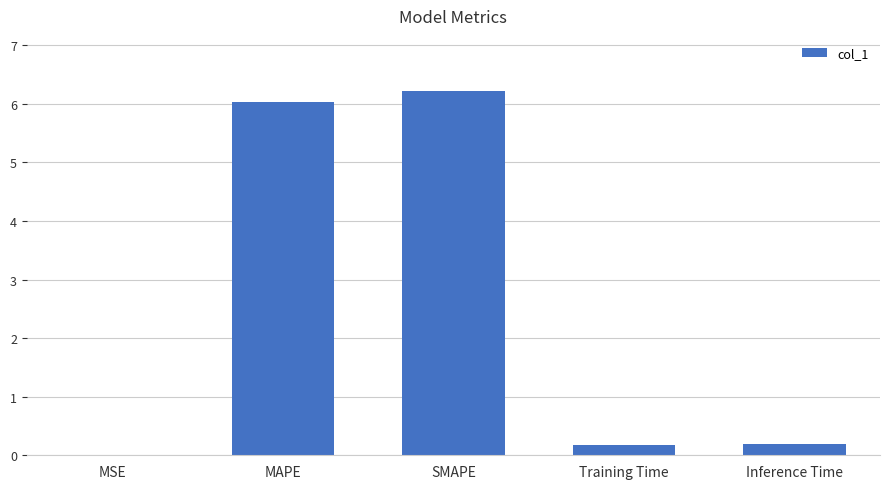

What is the sum of the values at Inference Time and MAPE?

6.2